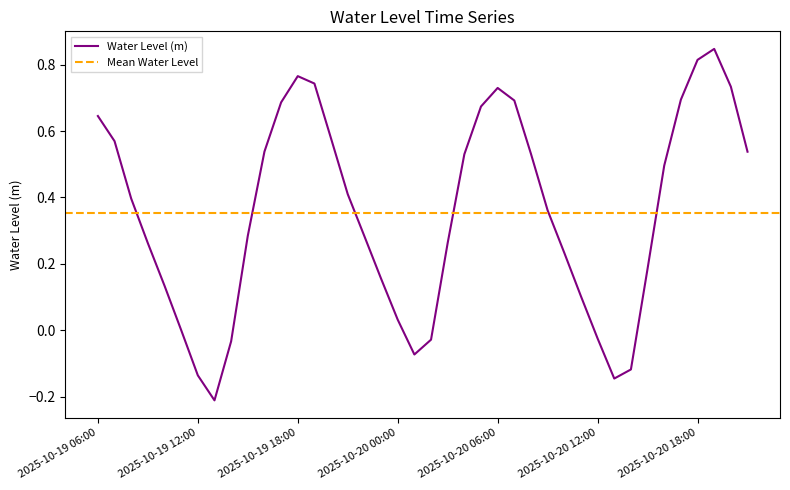

Is it true that the value at 2025-10-20 15:00 is 0.2?

True